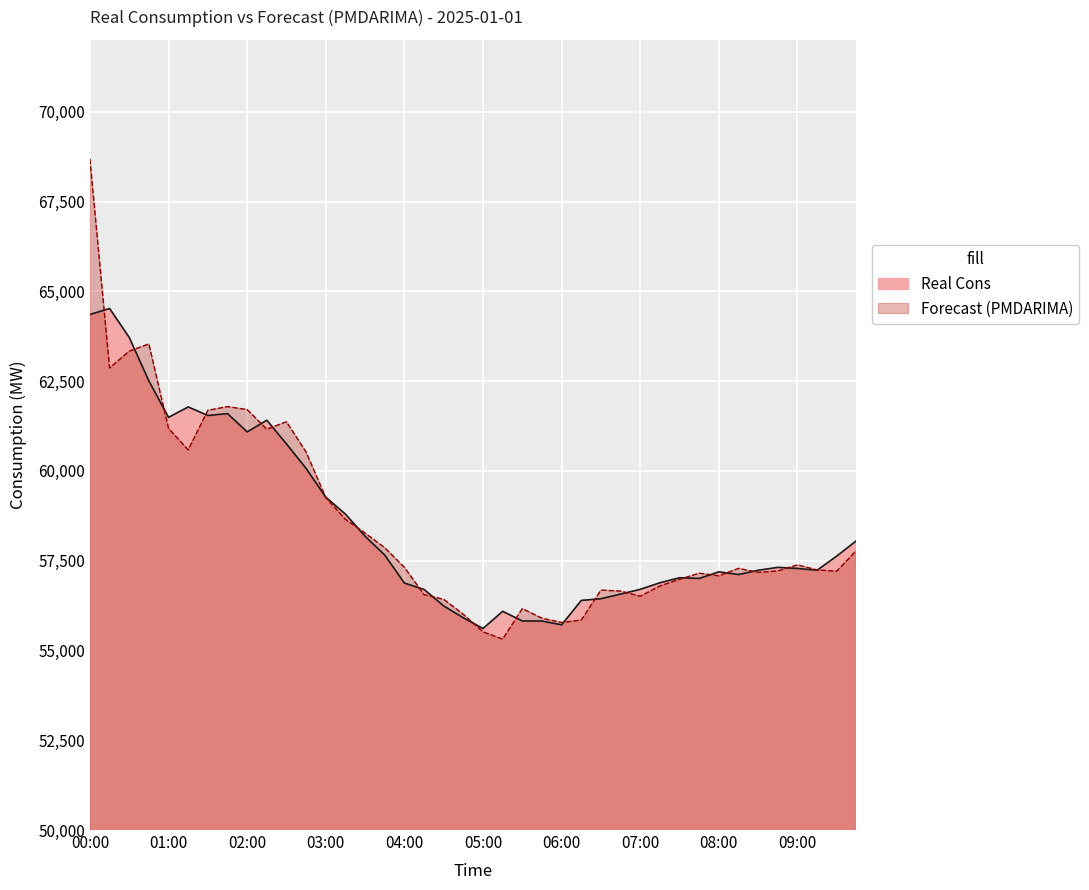

What is the total value across all series at 03:15?

117446.9